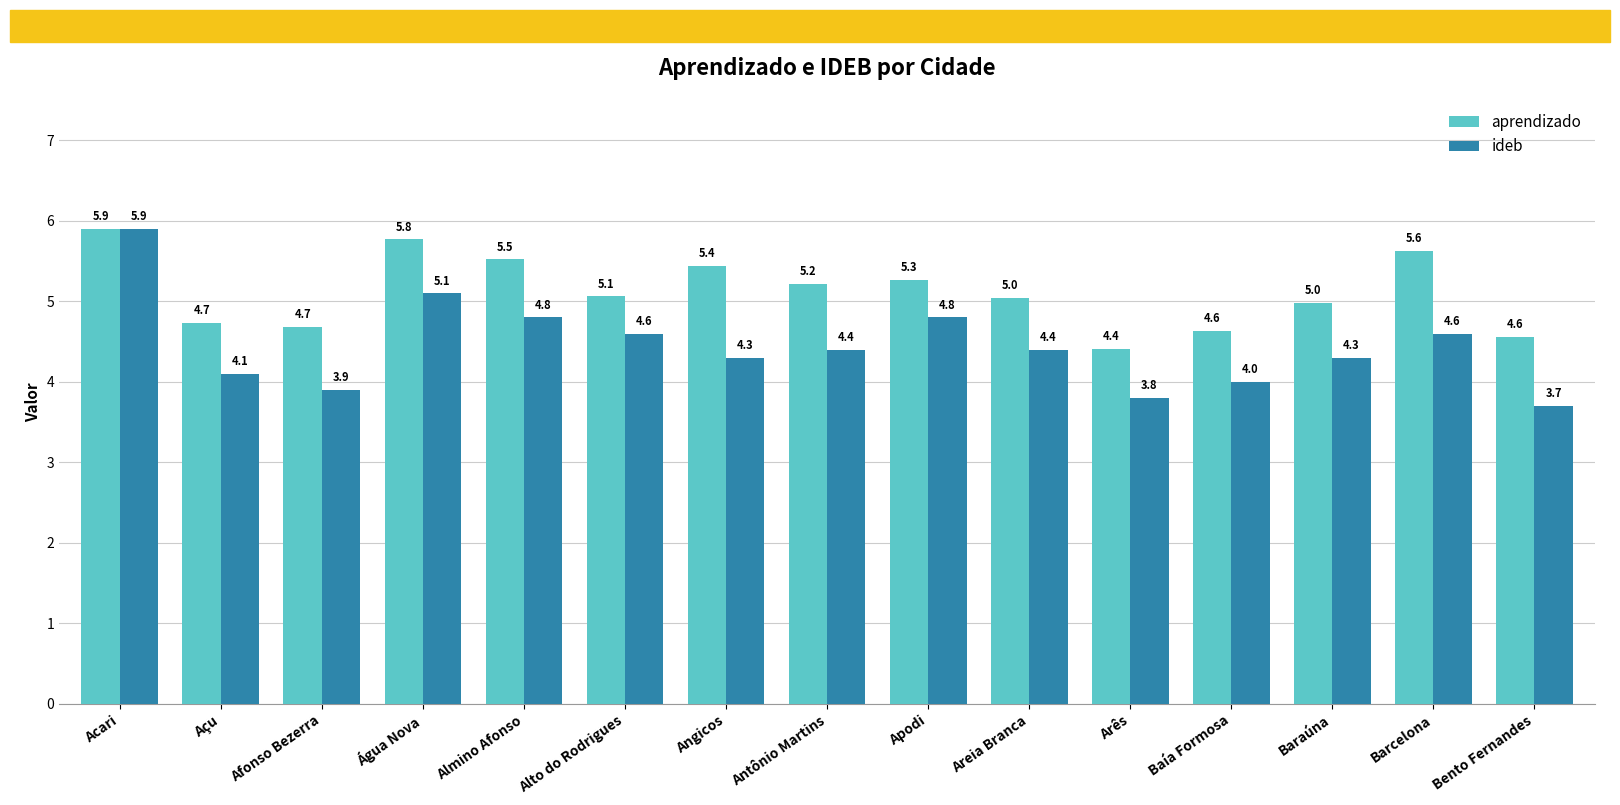

Reading right to left, what are all the values shown in this chart?

aprendizado: Bento Fernandes=4.6	Barcelona=5.6	Baraúna=5.0	Baía Formosa=4.6	Arês=4.4	Areia Branca=5.0	Apodi=5.3	Antônio Martins=5.2	Angicos=5.4	Alto do Rodrigues=5.1	Almino Afonso=5.5	Água Nova=5.8	Afonso Bezerra=4.7	Açu=4.7	Acari=5.9
ideb: Bento Fernandes=3.7	Barcelona=4.6	Baraúna=4.3	Baía Formosa=4.0	Arês=3.8	Areia Branca=4.4	Apodi=4.8	Antônio Martins=4.4	Angicos=4.3	Alto do Rodrigues=4.6	Almino Afonso=4.8	Água Nova=5.1	Afonso Bezerra=3.9	Açu=4.1	Acari=5.9